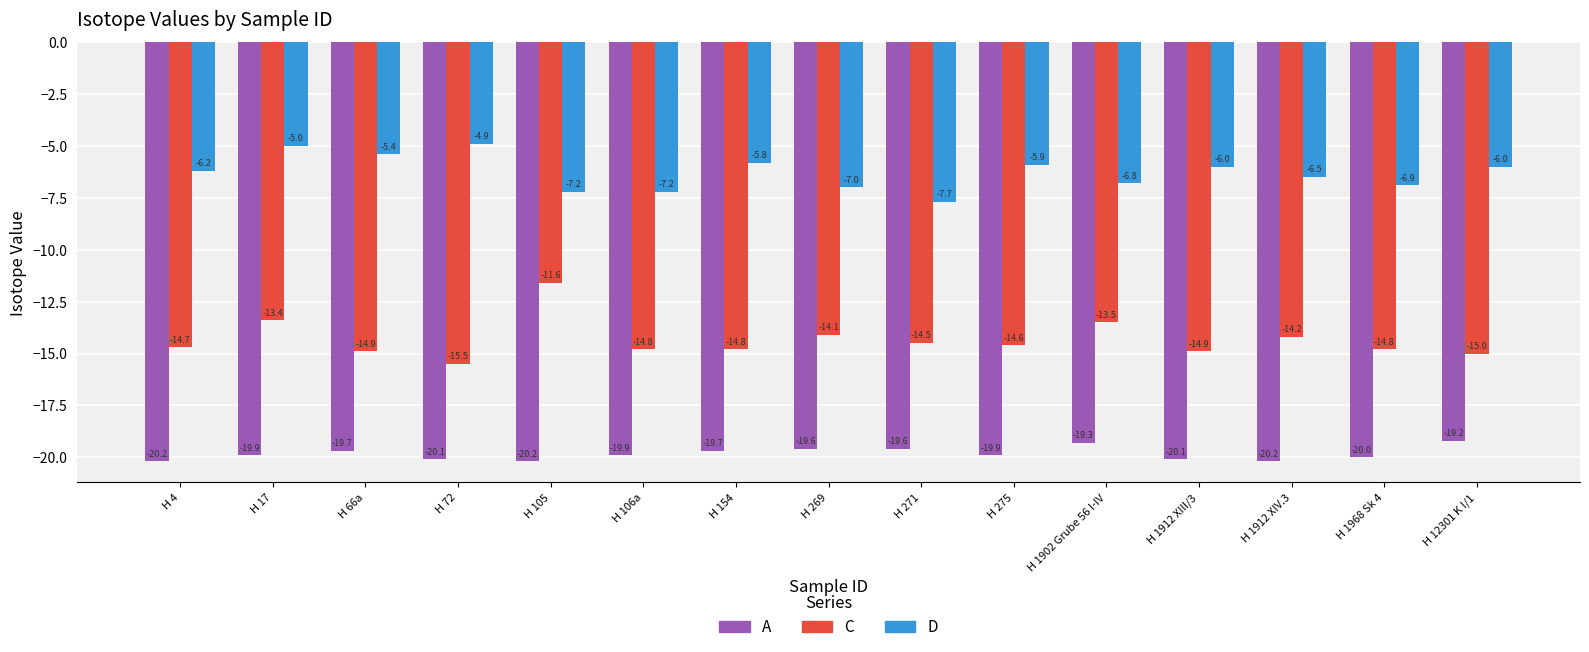

How many bars are there in each group?

3